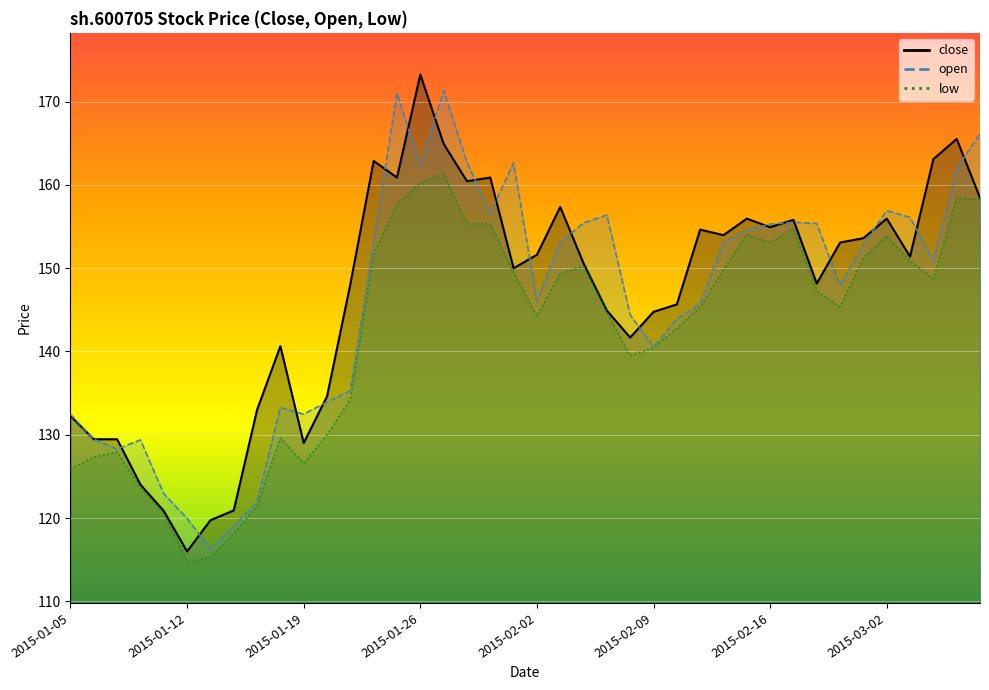

The value at 2015-03-03 is 217.6. True or false?

False